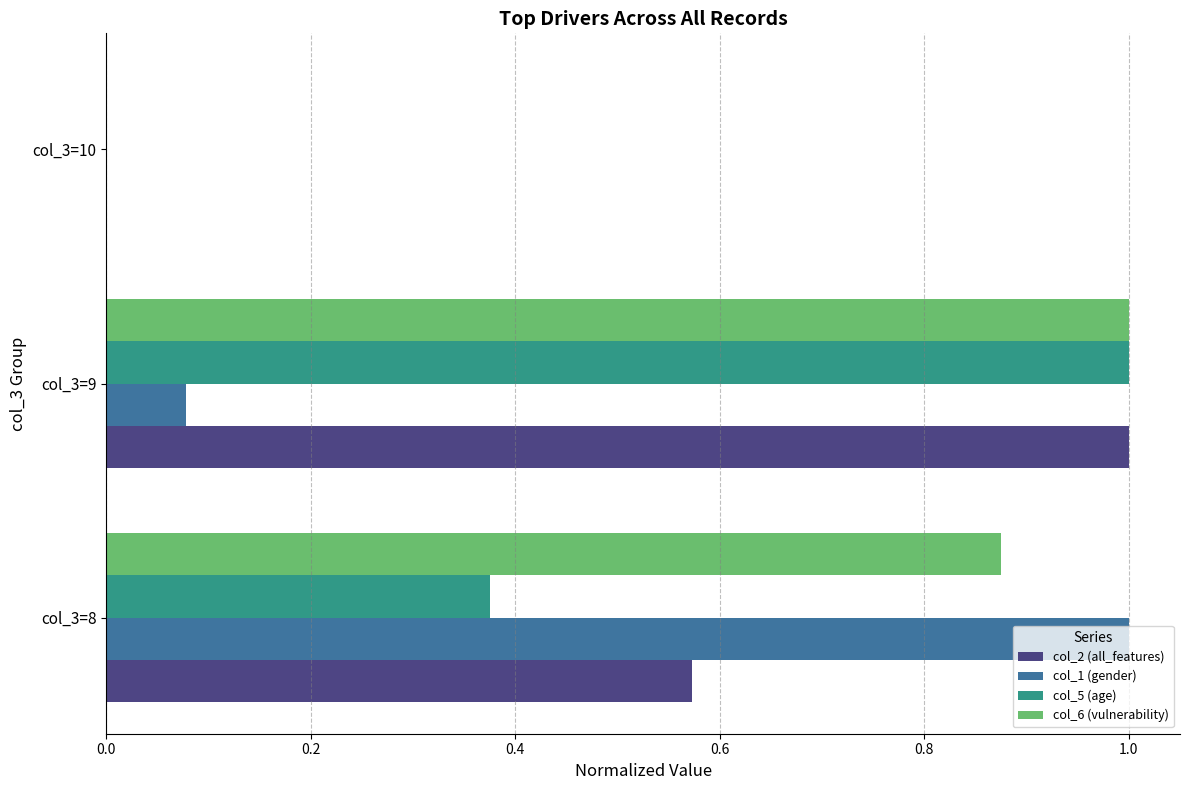

What is the sum of all col_2 (all_features) values?

1.6